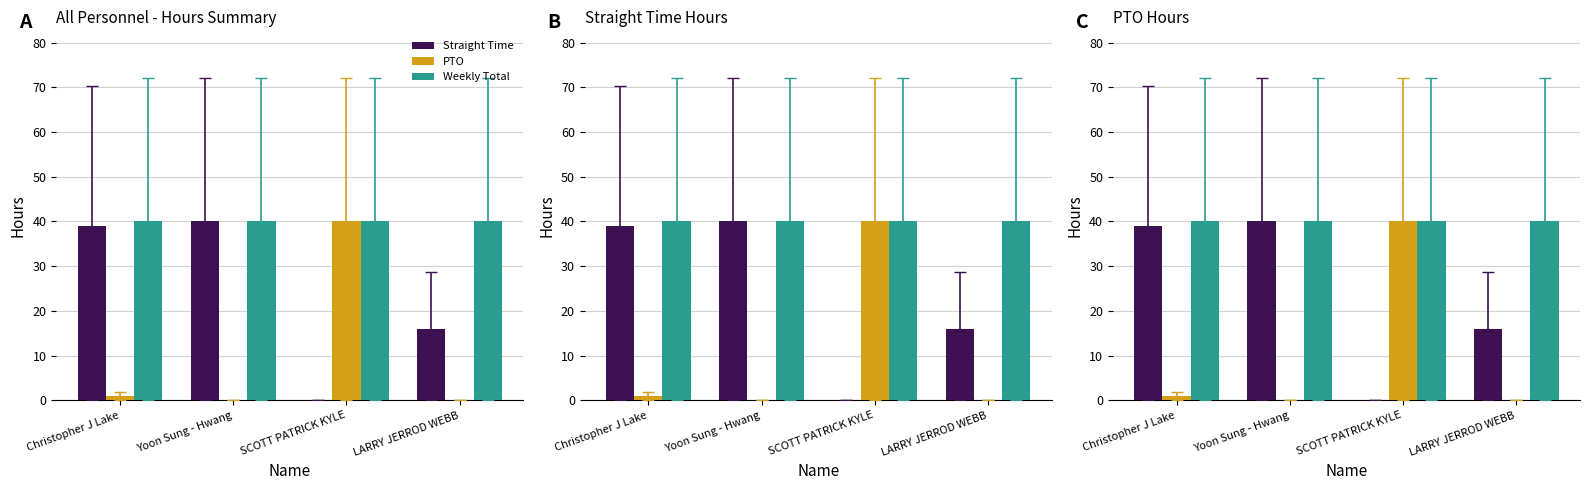

Are the bars horizontal?

No